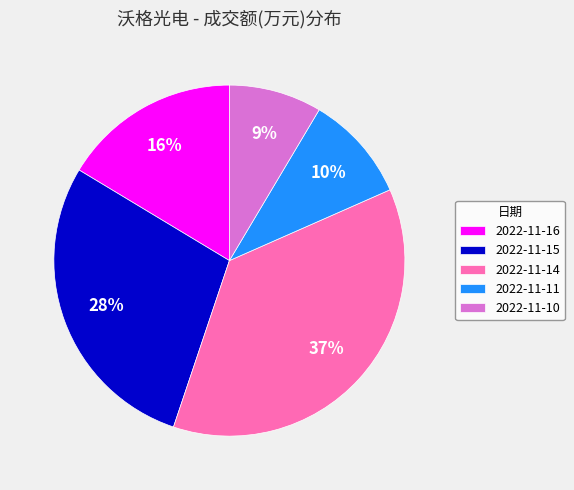

To the nearest percent, what is the average slice percentage?

20%